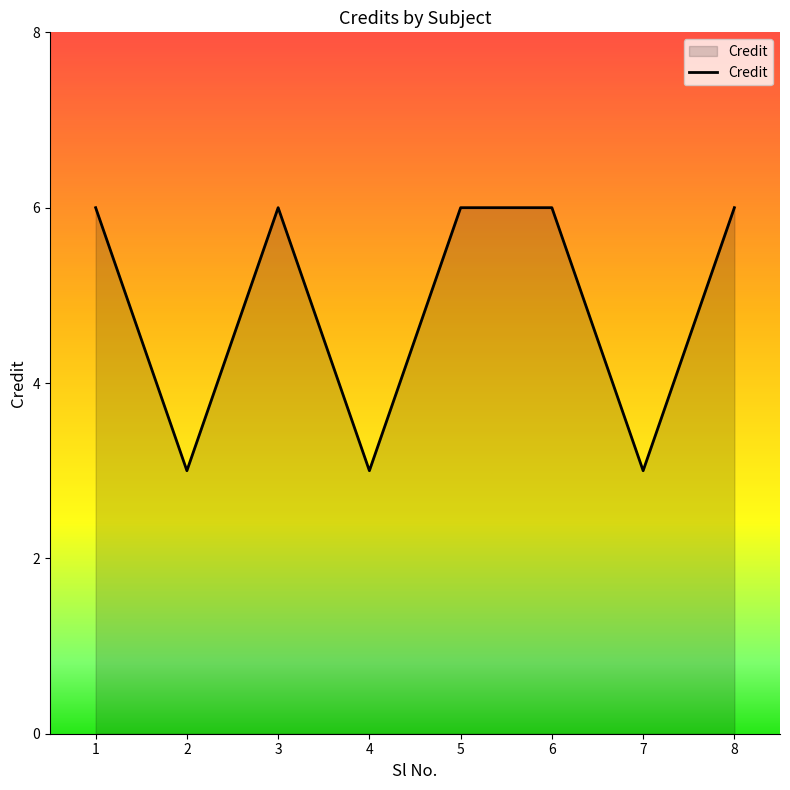

What is the change in value from 2 to 3?

+3